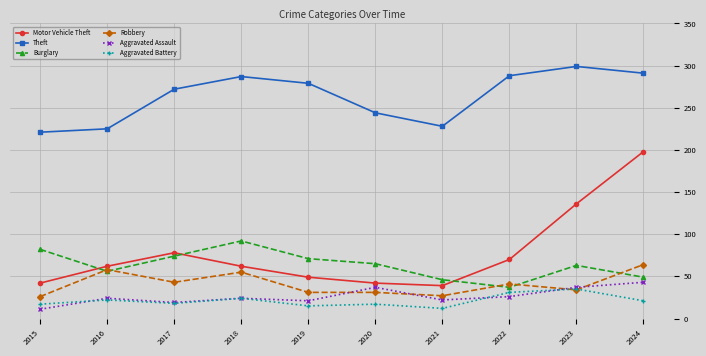

At which category is the sum across all series the highest?

2024